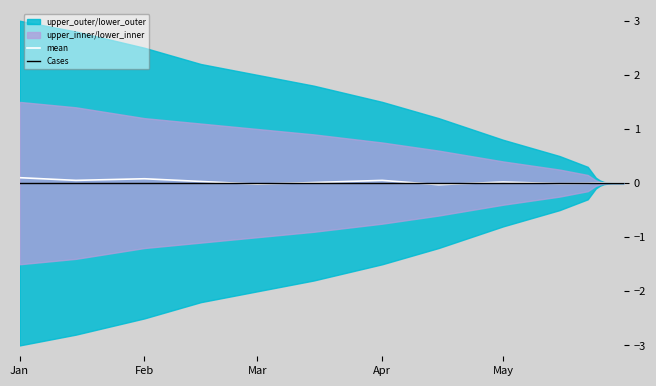

How many times do mean and Cases cross each other?

5